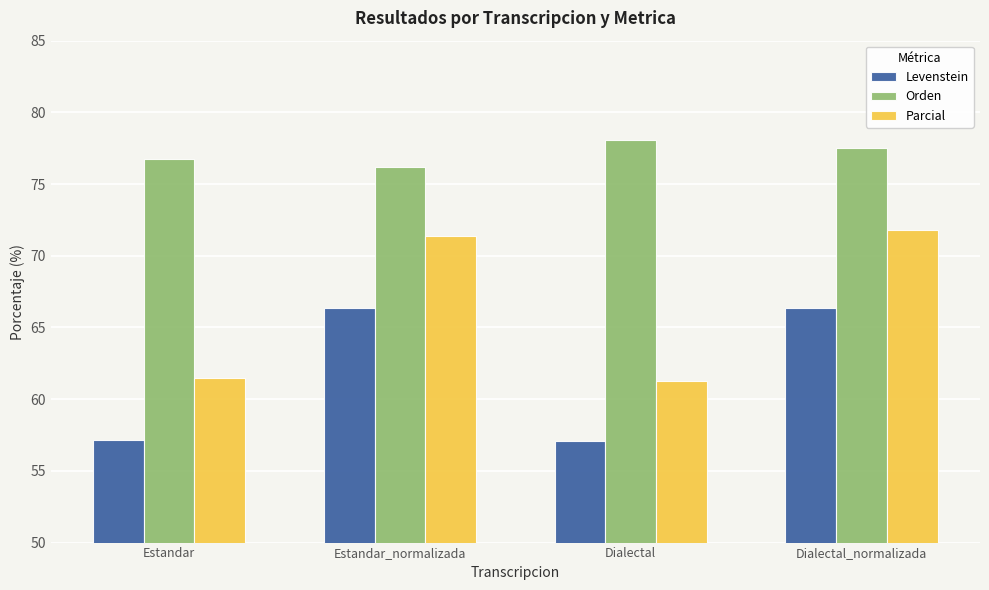

How many bars are there in each group?

3